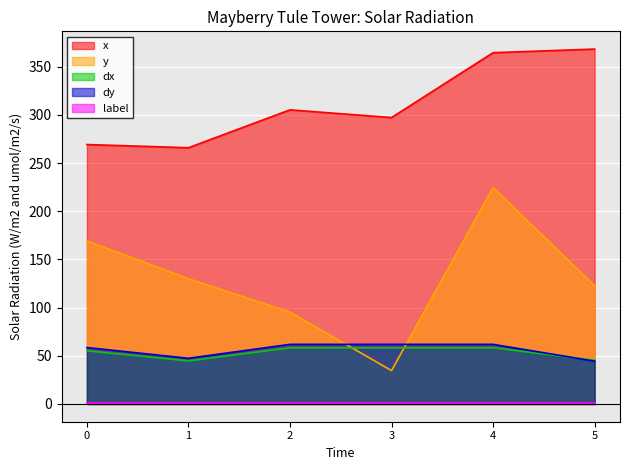

True or false: x has a value of 297.3 at 3.

True